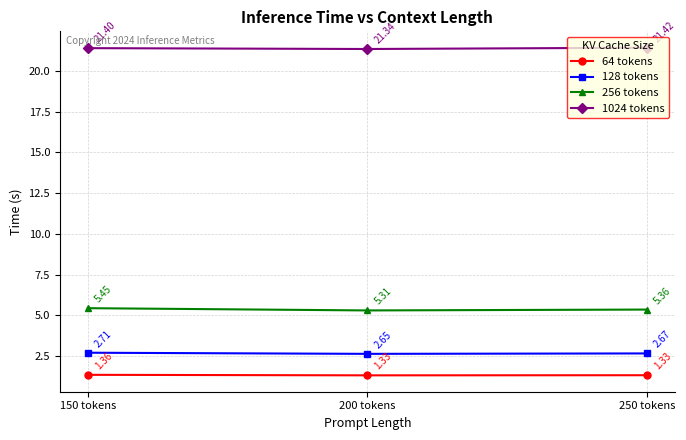

At which category is the sum across all series the highest?

150 tokens